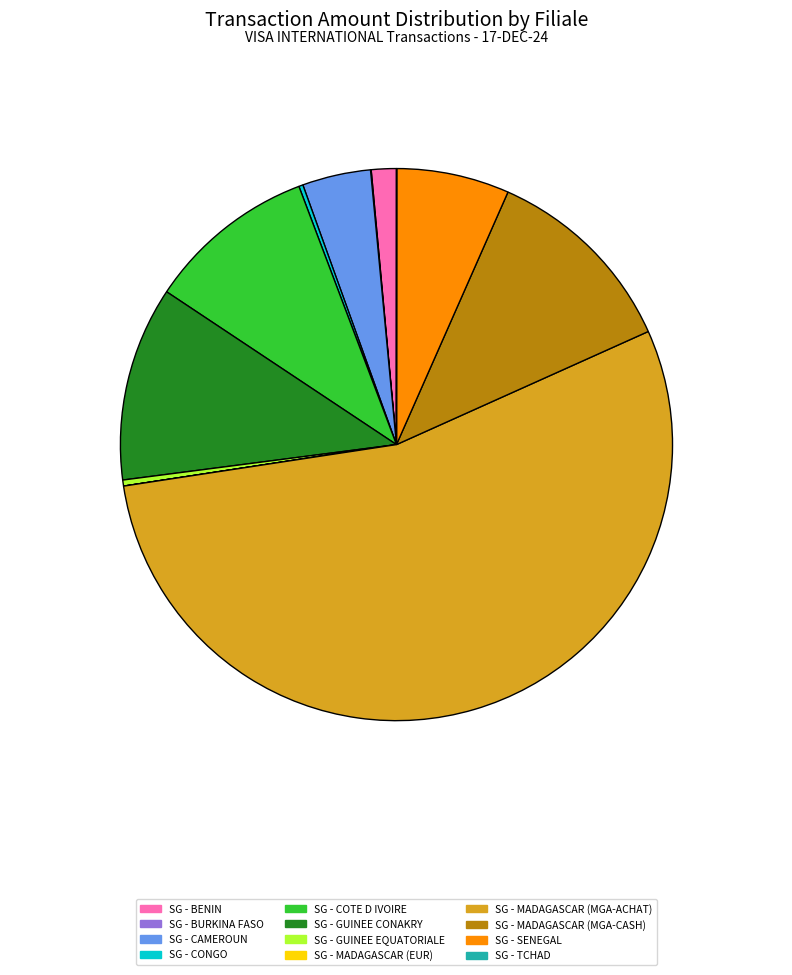

What is the largest slice in the pie chart?

SG - MADAGASCAR (MGA-ACHAT)